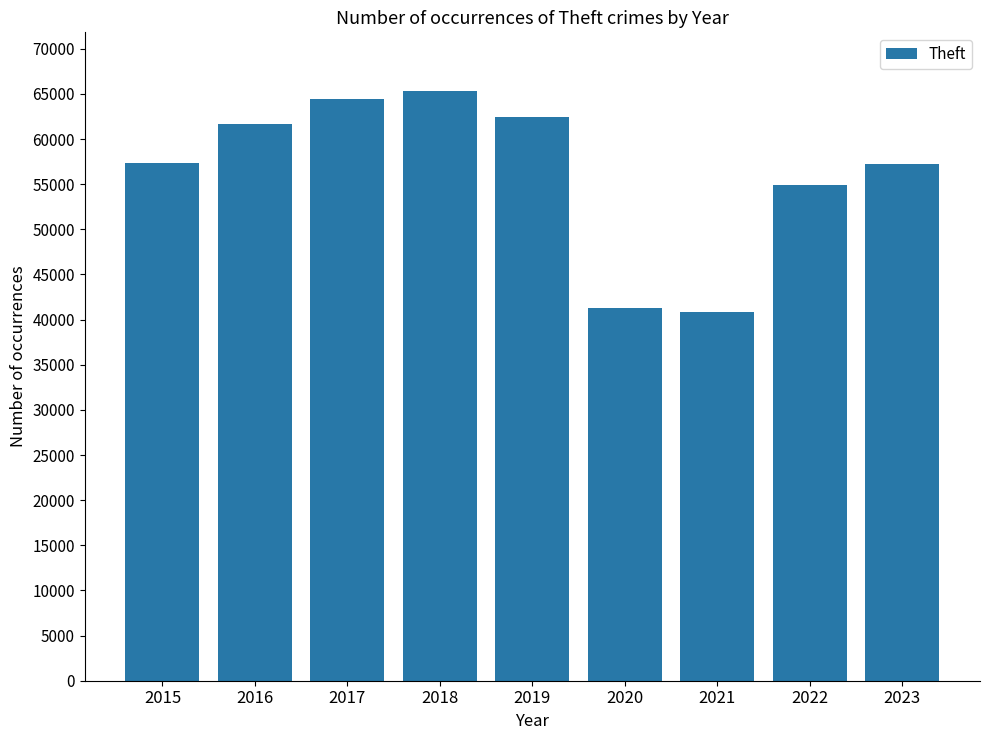

What is the minimum value shown in the chart?

40806